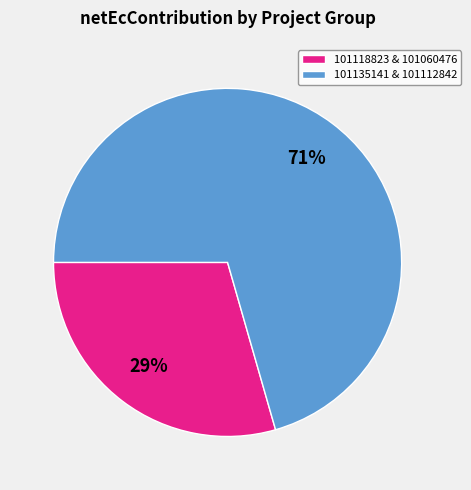

Approximately how many times larger is the value at 101118823 & 101060476 compared to 101135141 & 101112842?

0.4